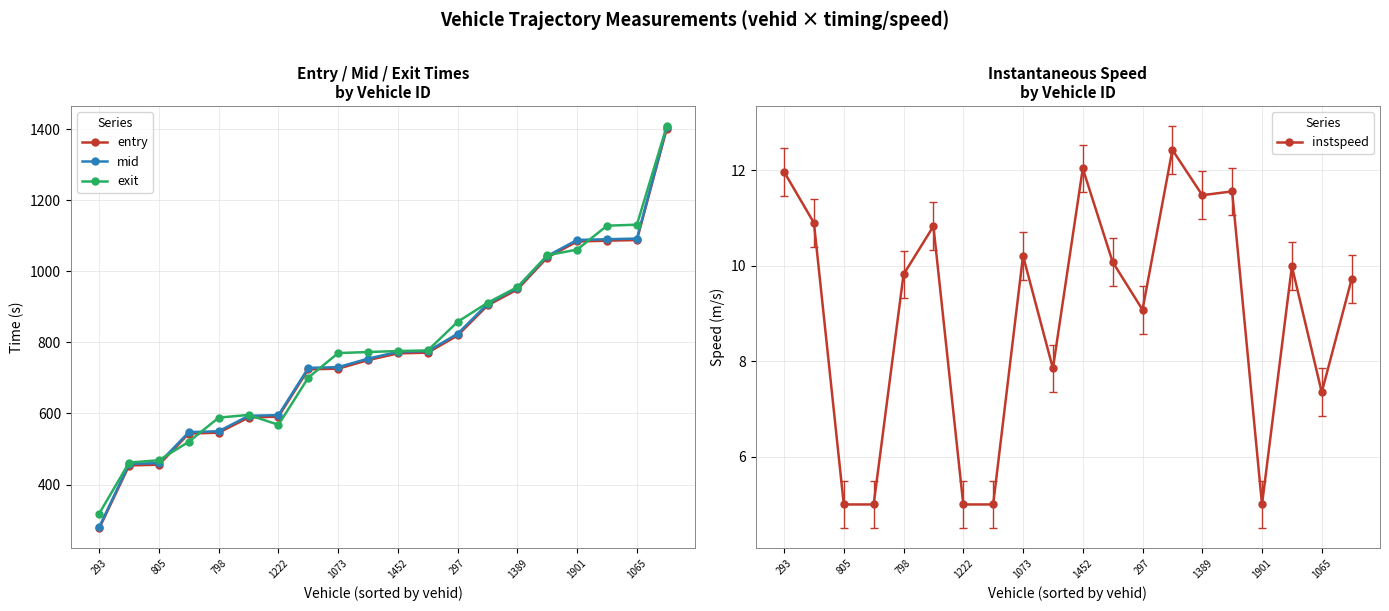

Which series has the largest total across all categories?

exit